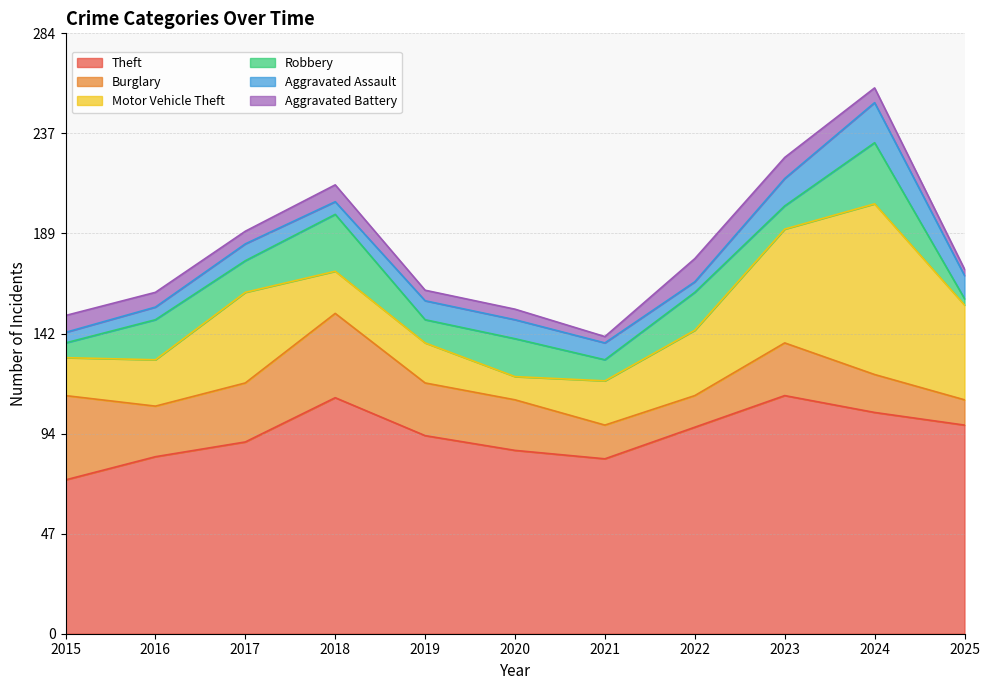

Reading left to right, transcribe all the data shown in this chart.

Theft: 73	84	91	112	94	87	83	98	113	105	99
Burglary: 40	24	28	40	25	24	16	15	25	18	12
Motor Vehicle Theft: 18	22	43	20	19	11	21	31	54	81	45
Robbery: 7	19	15	27	11	18	10	18	11	29	3
Aggravated Assault: 5	6	8	6	9	9	8	5	13	19	11
Aggravated Battery: 8	7	6	8	5	5	3	11	10	7	3